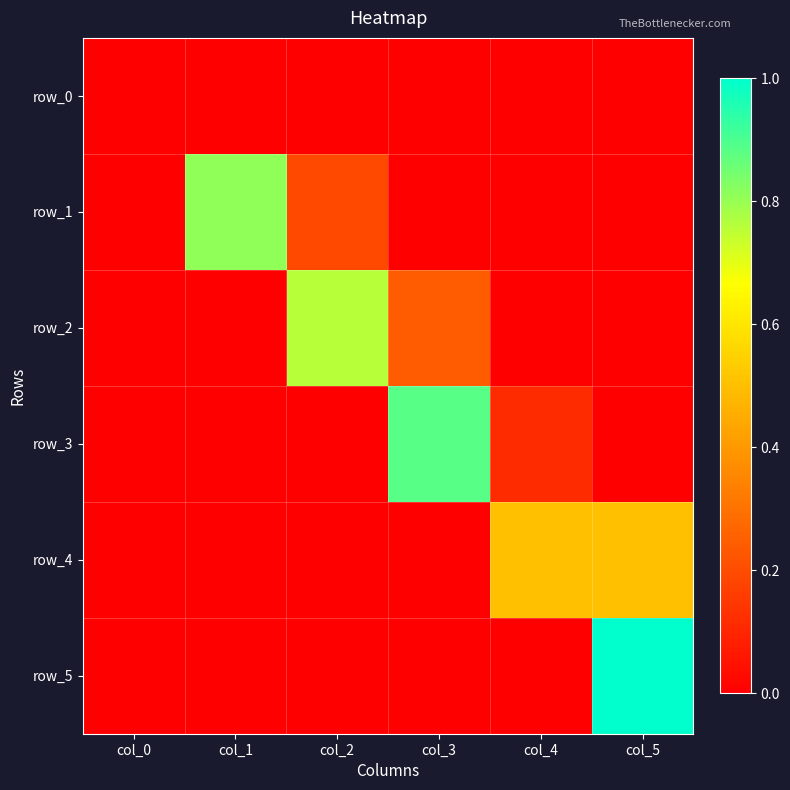

Rank the series by their maximum value, from highest to lowest.

row_5, row_3, row_1, row_2, row_4, row_0